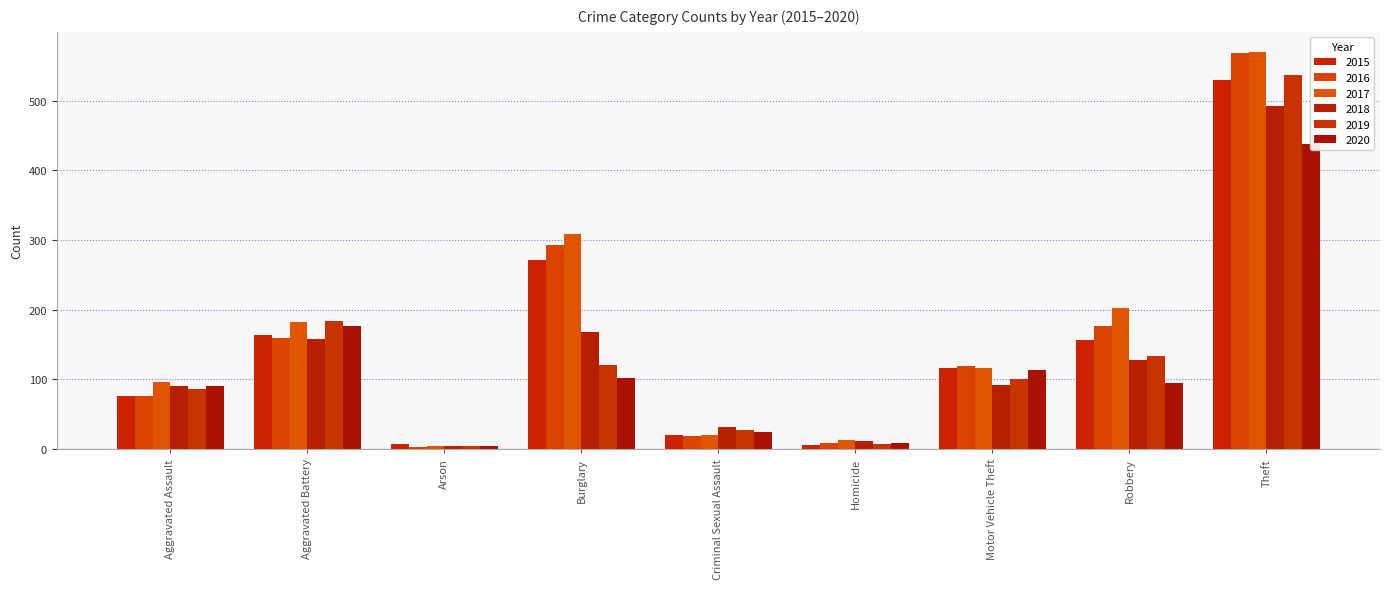

Rank the series by their maximum value, from highest to lowest.

2017, 2016, 2019, 2015, 2018, 2020